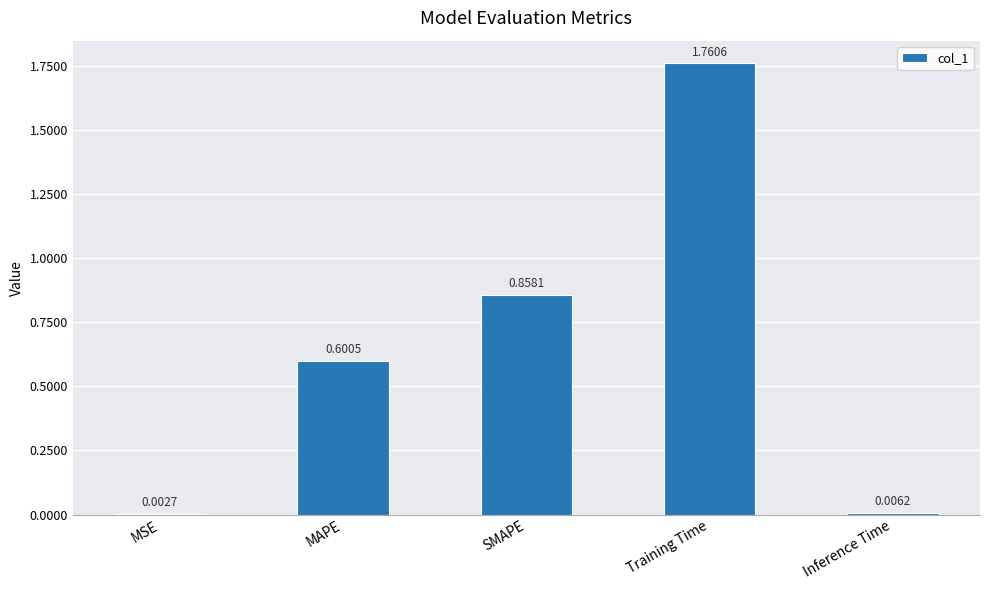

At which category does the chart reach its peak across all series?

Training Time